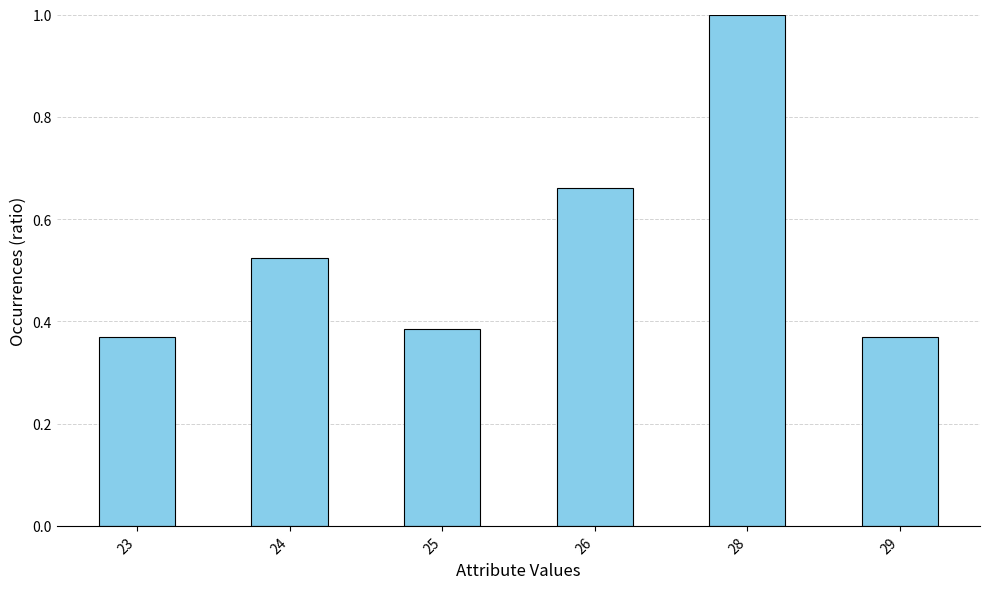

What is the value of the 5th bar from the left?

1.0